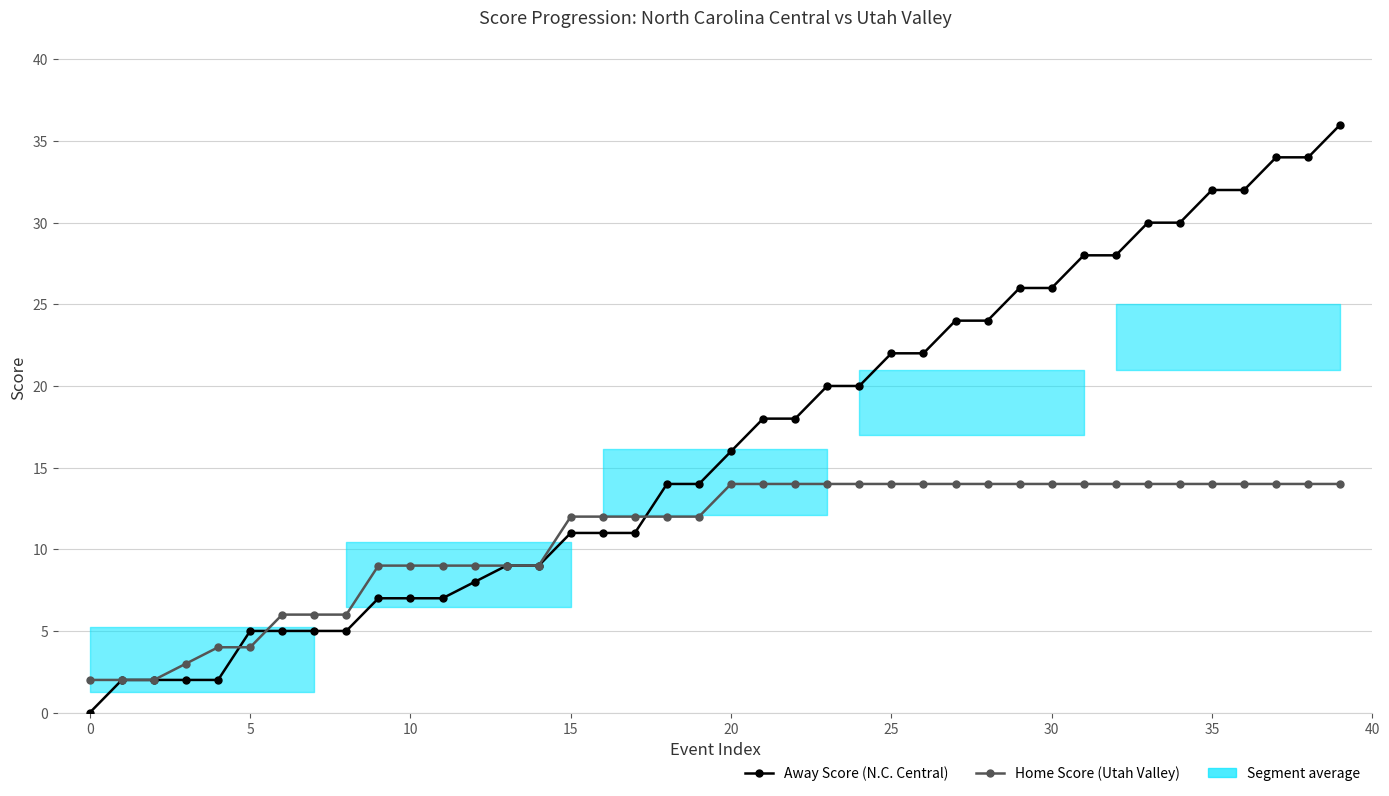

True or false: Home Score (Utah Valley) has more than 2 interior local peaks.

False